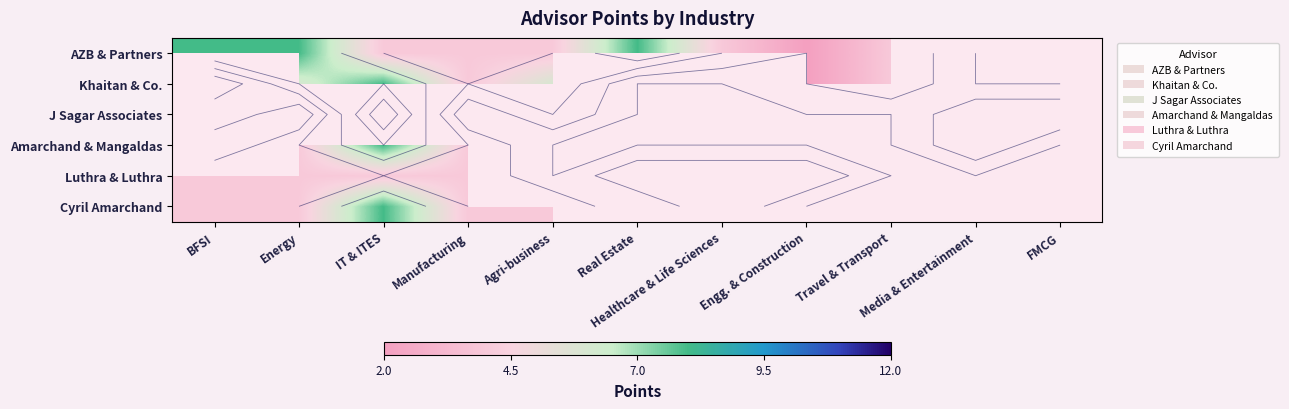

Rank the series at IT & ITES from lowest to highest value.

AZB & Partners, Luthra & Luthra, Khaitan & Co., Amarchand & Mangaldas, Cyril Amarchand, J Sagar Associates